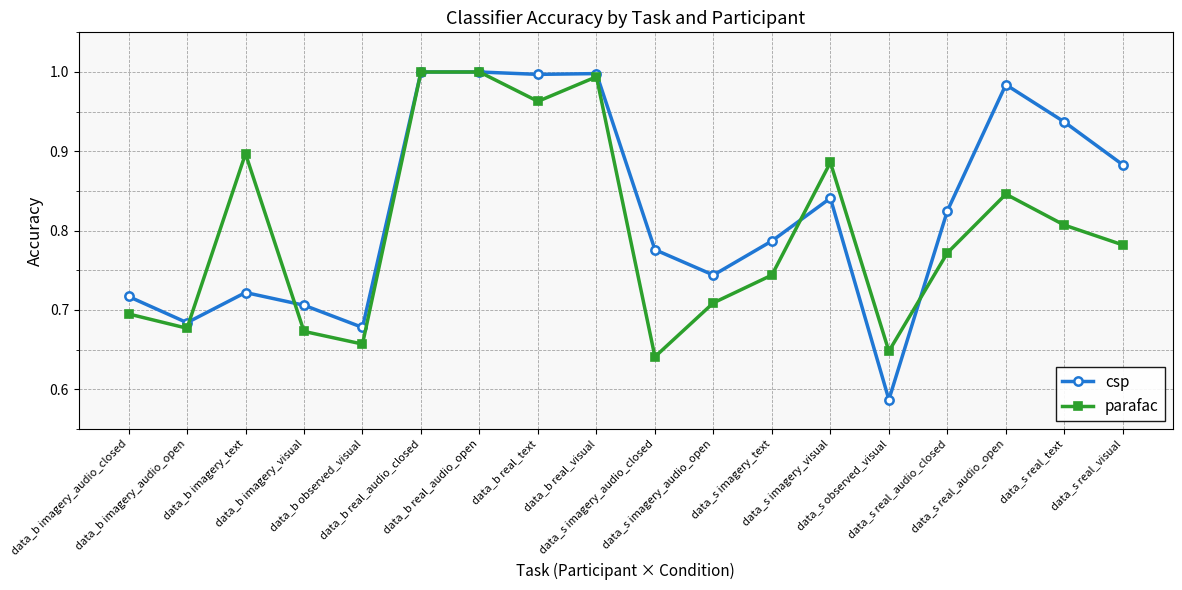

Which series ends up on top after the final intersection of parafac and csp?

csp